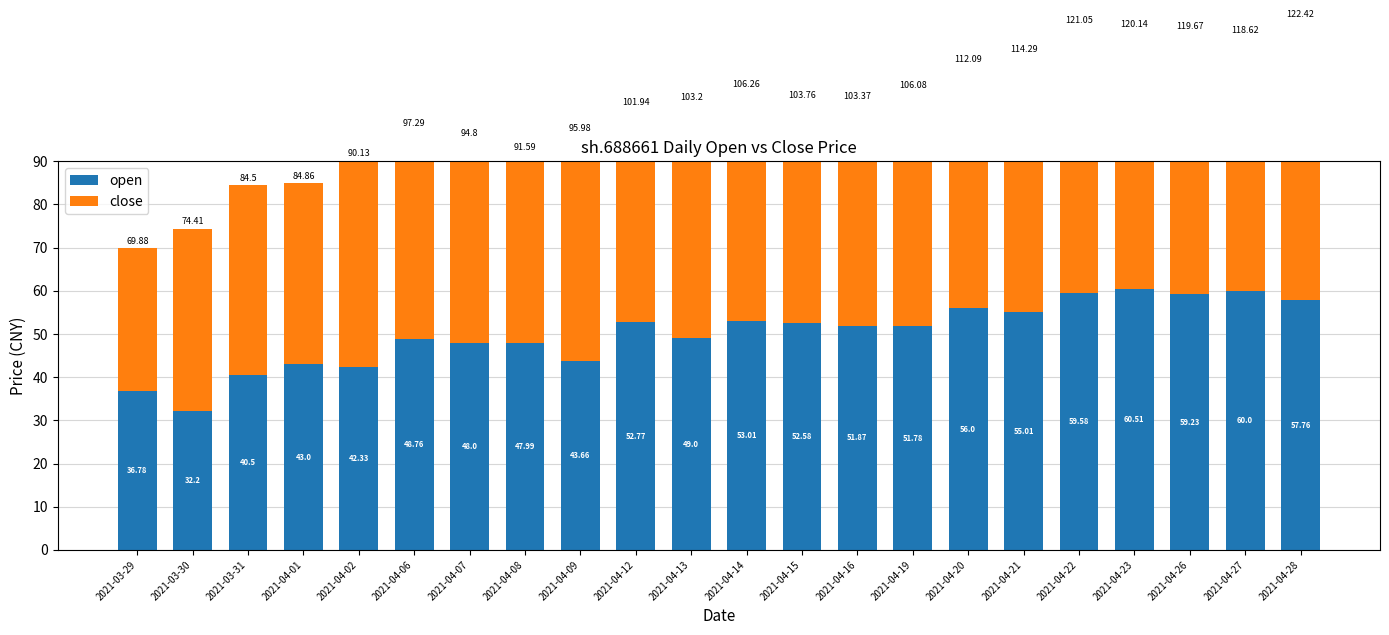

How many data points does each series have?

22